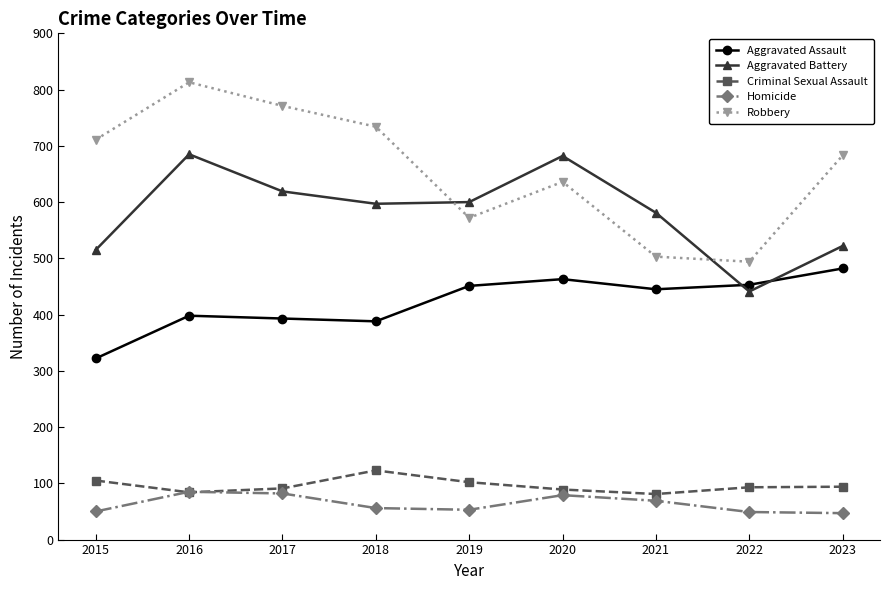

True or false: Robbery and Homicide cross at least once.

False